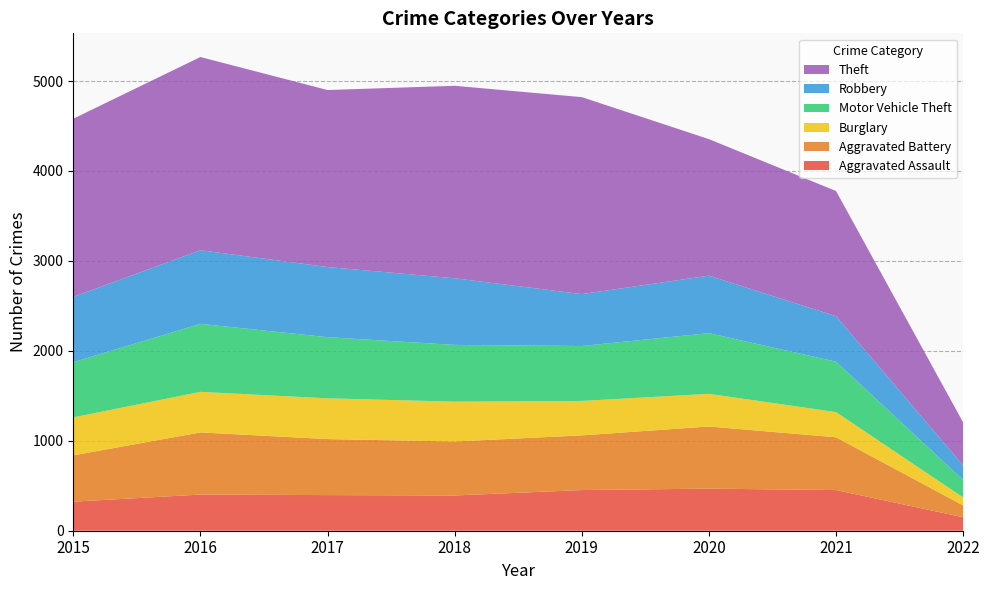

Reading left to right, list all the values displayed in this chart.

Aggravated Assault: 323	402	396	392	452	468	452	150
Aggravated Battery: 515	691	623	600	608	691	587	131
Burglary: 422	451	453	443	383	363	280	89
Motor Vehicle Theft: 614	756	680	631	611	675	560	193
Robbery: 726	819	780	741	577	639	506	162
Theft: 1981	2148	1968	2140	2190	1518	1392	478